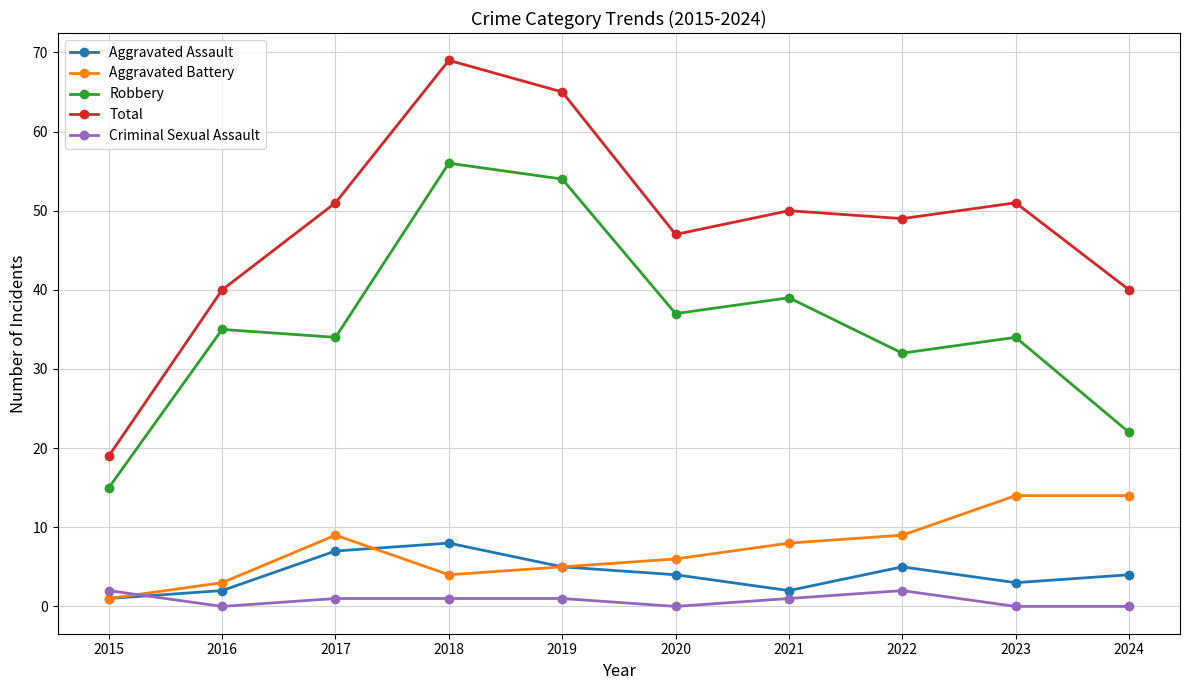

Is this an area chart (filled region under the line)?

No